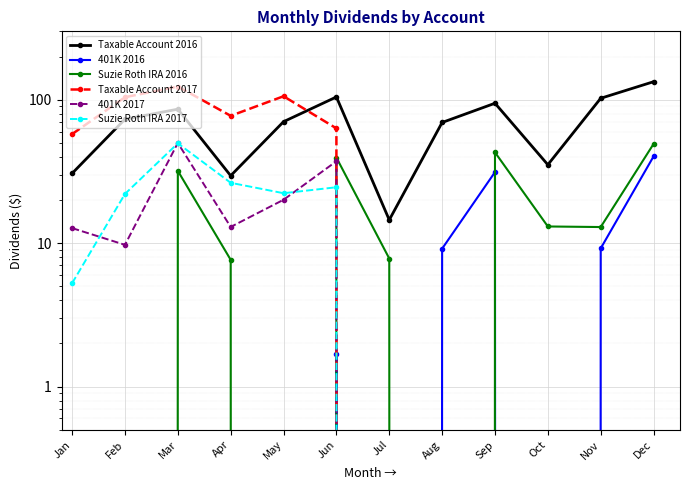

The value of Suzie Roth IRA 2017 at Apr is 5.4. True or false?

False